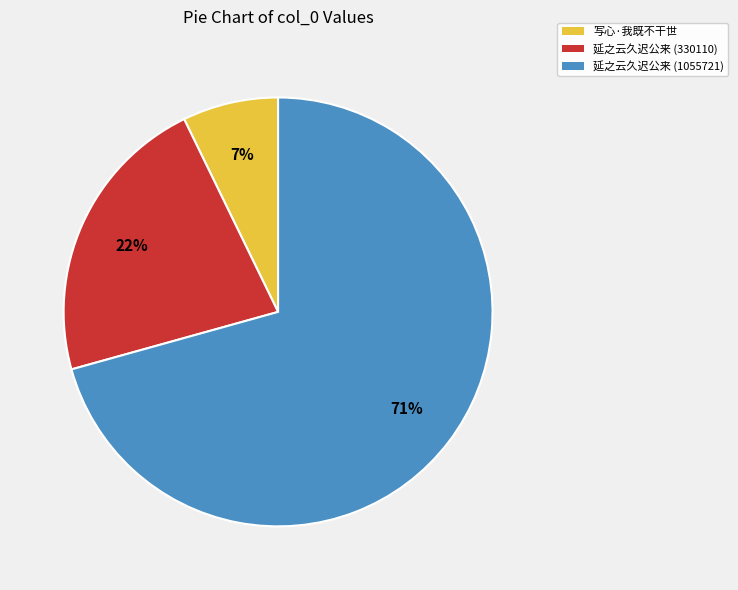

To the nearest percent, what portion does 写心·我既不干世 represent?

7%